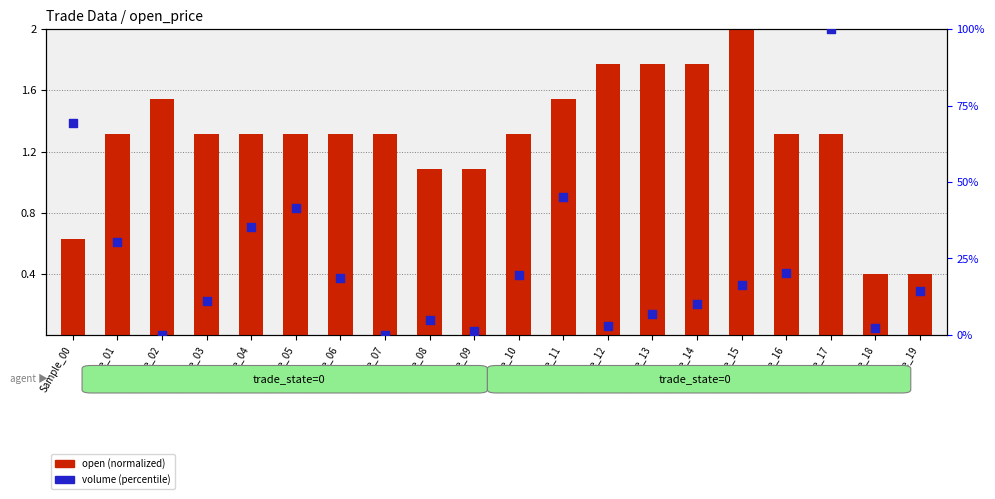

At which category is the sum across all series the highest?

Sample_17